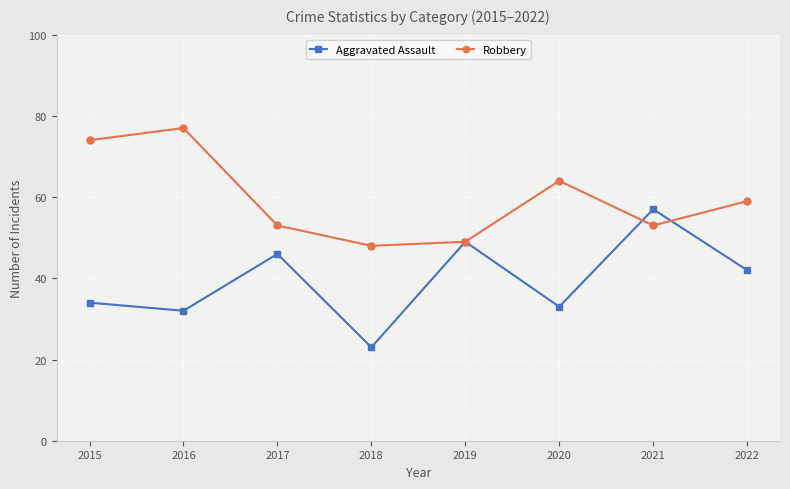

What is the value of the Robbery point at the 1st from the left?

74